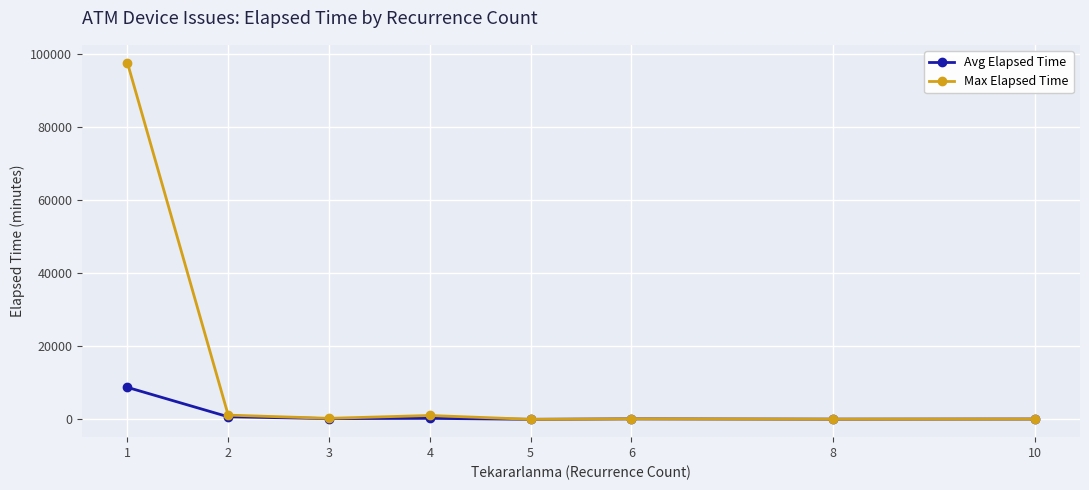

At which label does Avg Elapsed Time reach its peak?

1